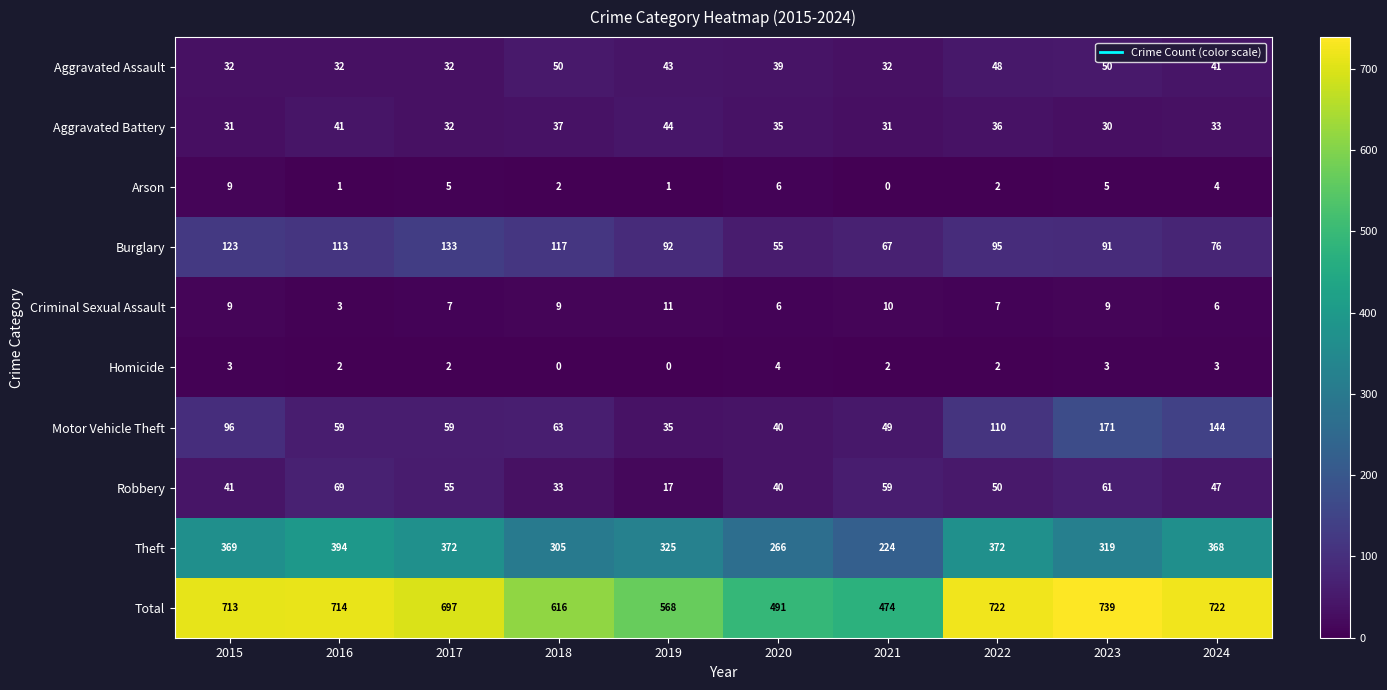

At how many categories does at least one series exceed 686?

6